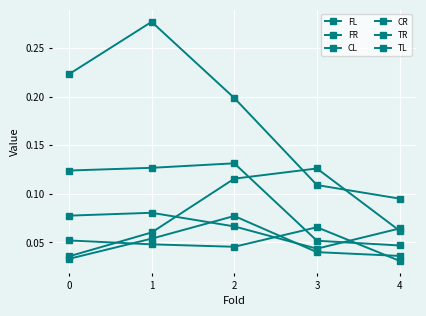

Where is the first local maximum for CL?

2